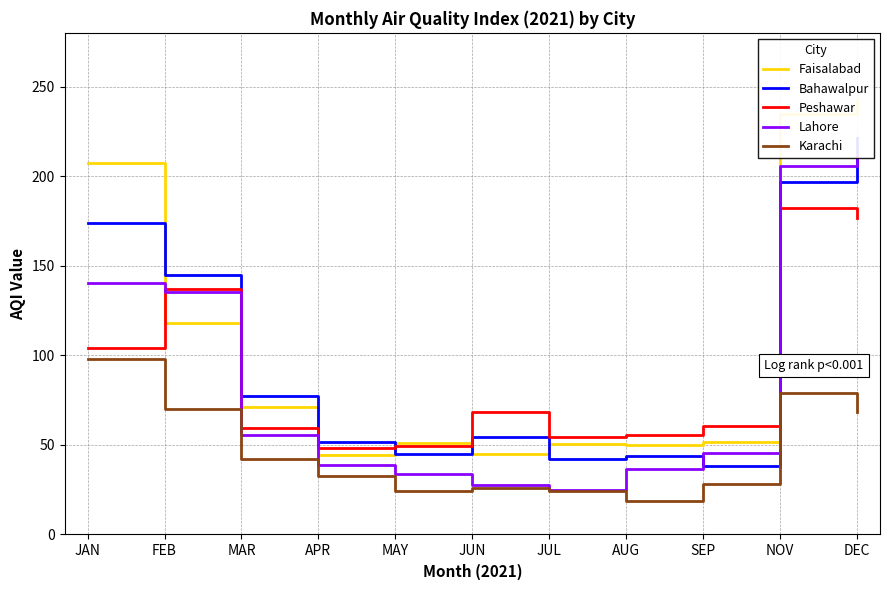

At which category does Karachi reach its first local valley?

MAY